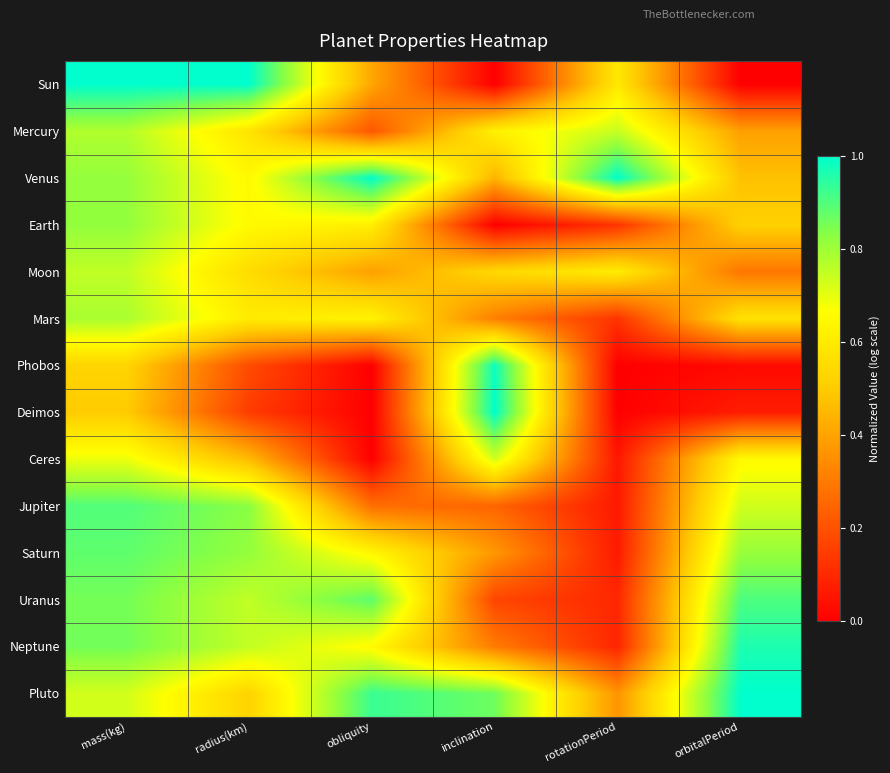

What is the difference between the highest and lowest values at orbitalPeriod?

1.0